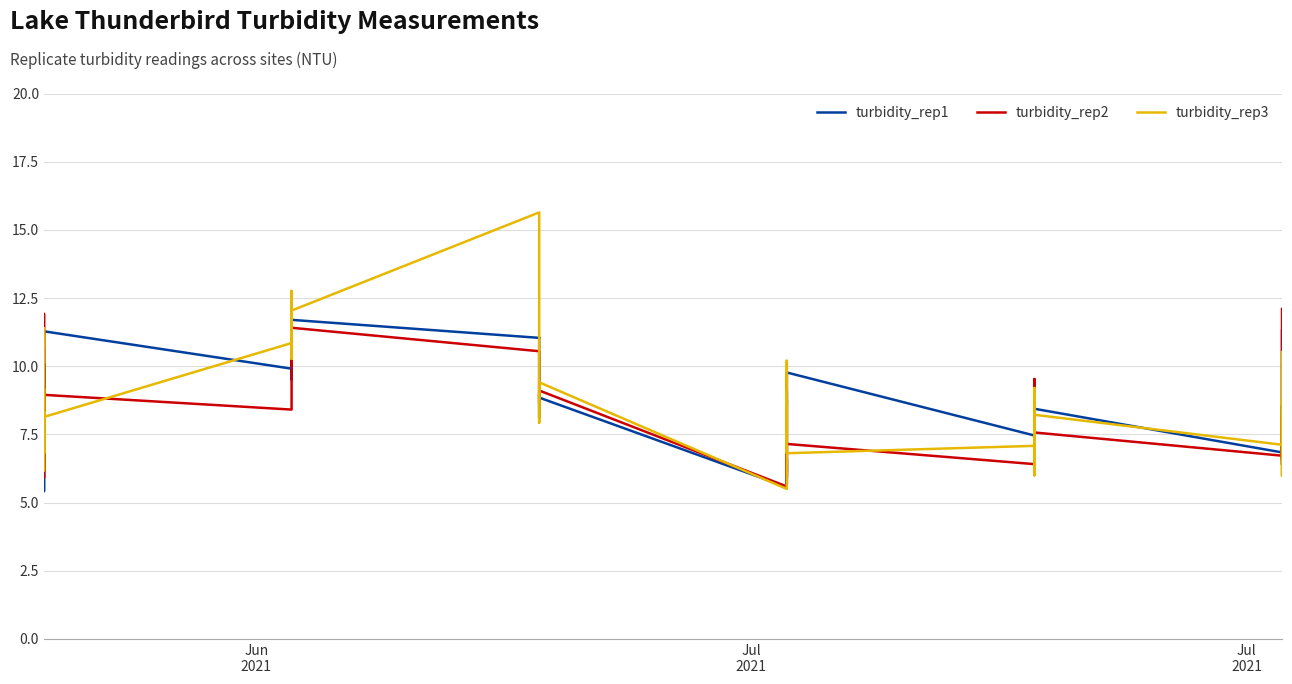

In turbidity_rep2, how many points are lower than both neighbors (excluding endpoints)?

13